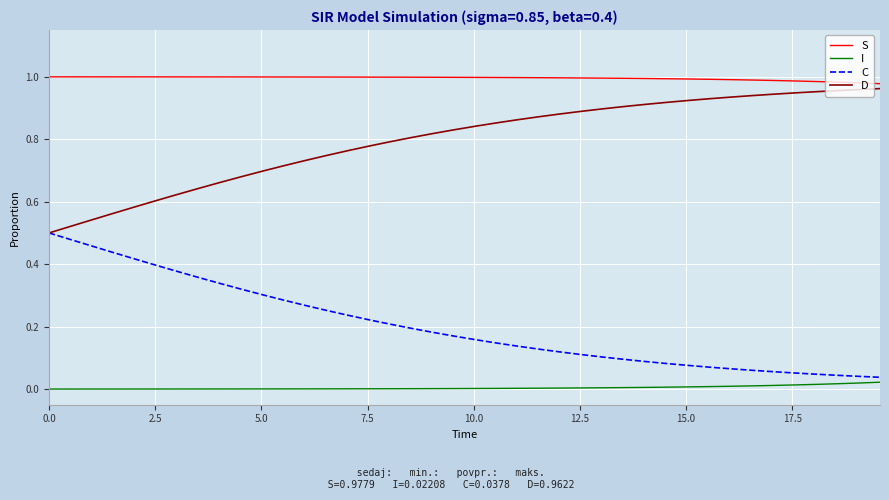

True or false: I and S cross at least once.

False